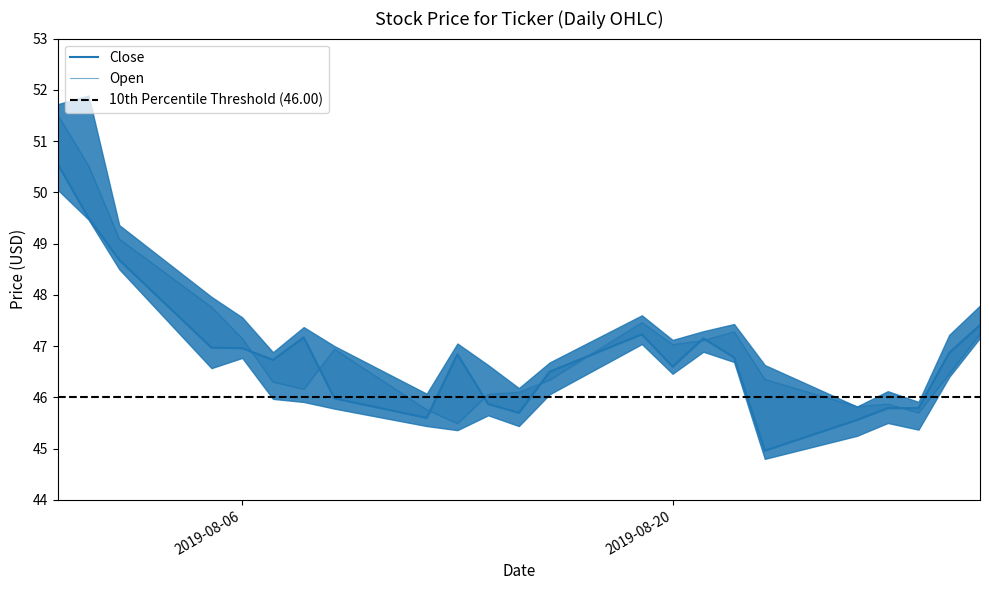

At how many categories does at least one series exceed 49?

3